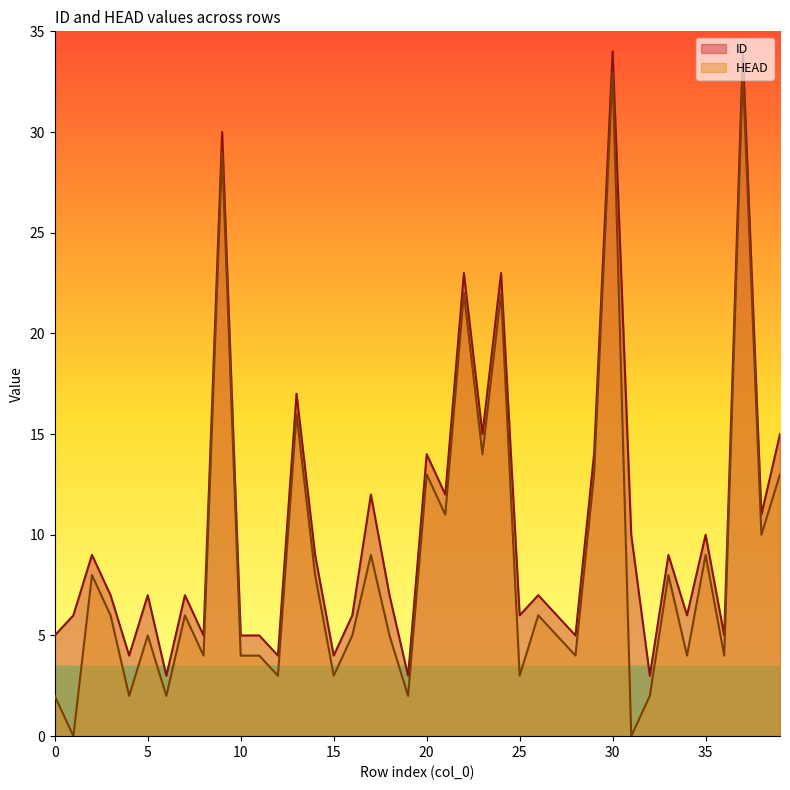

At which label does ID reach its minimum?

6